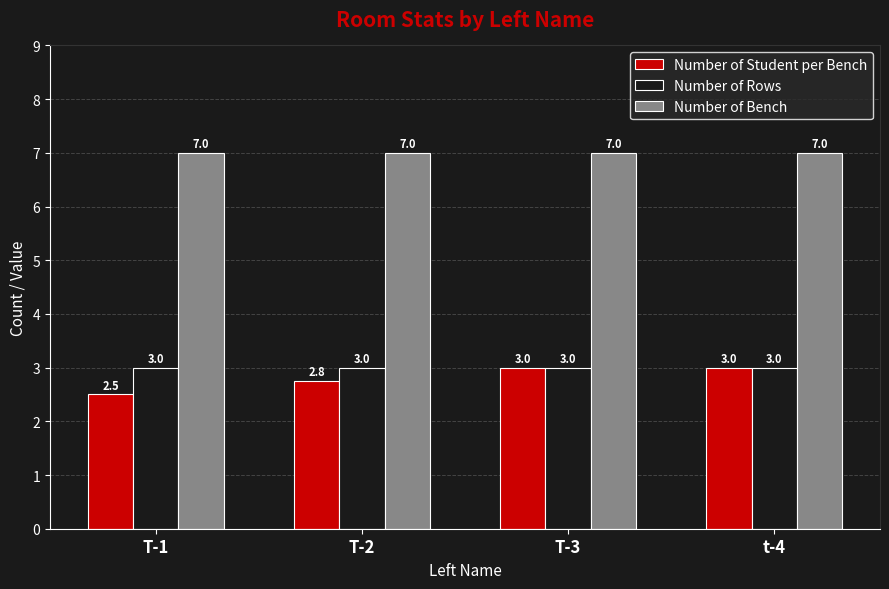

At how many categories does at least one series exceed 6?

4